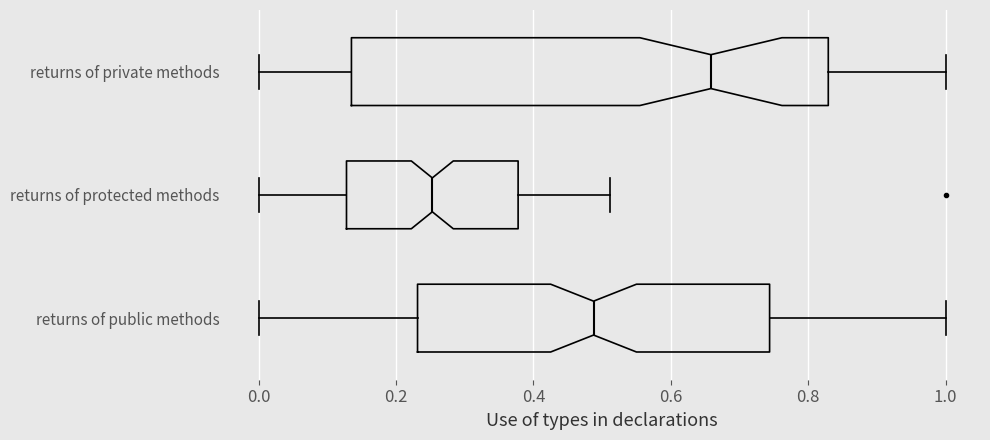

Comparing the boxes themselves (not the whiskers), which one is the widest?

returns of private methods